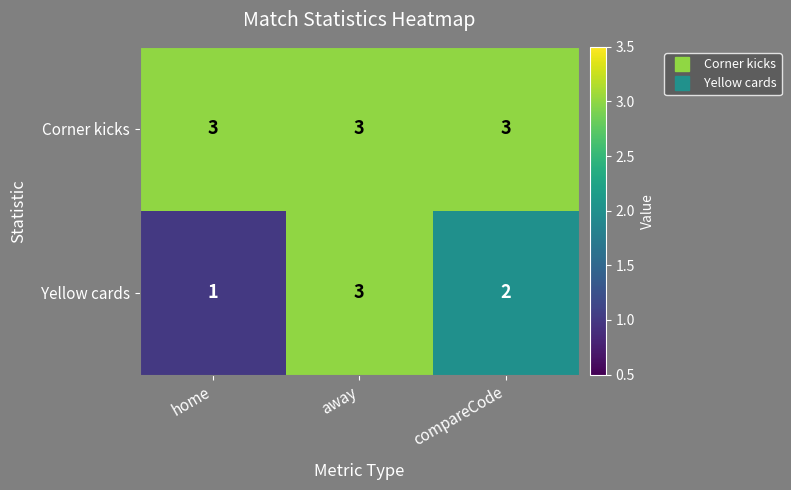

Rank the series at compareCode from lowest to highest value.

Yellow cards, Corner kicks